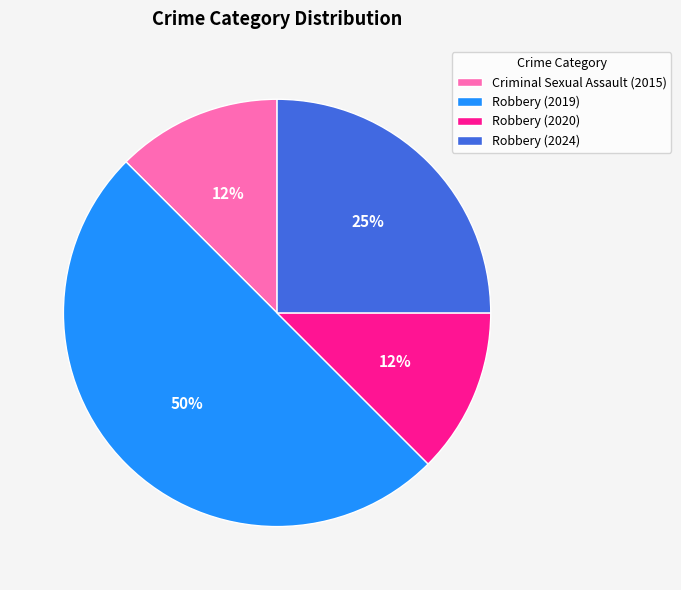

Combined, do Robbery (2020) and Criminal Sexual Assault (2015) account for over 50%?

No